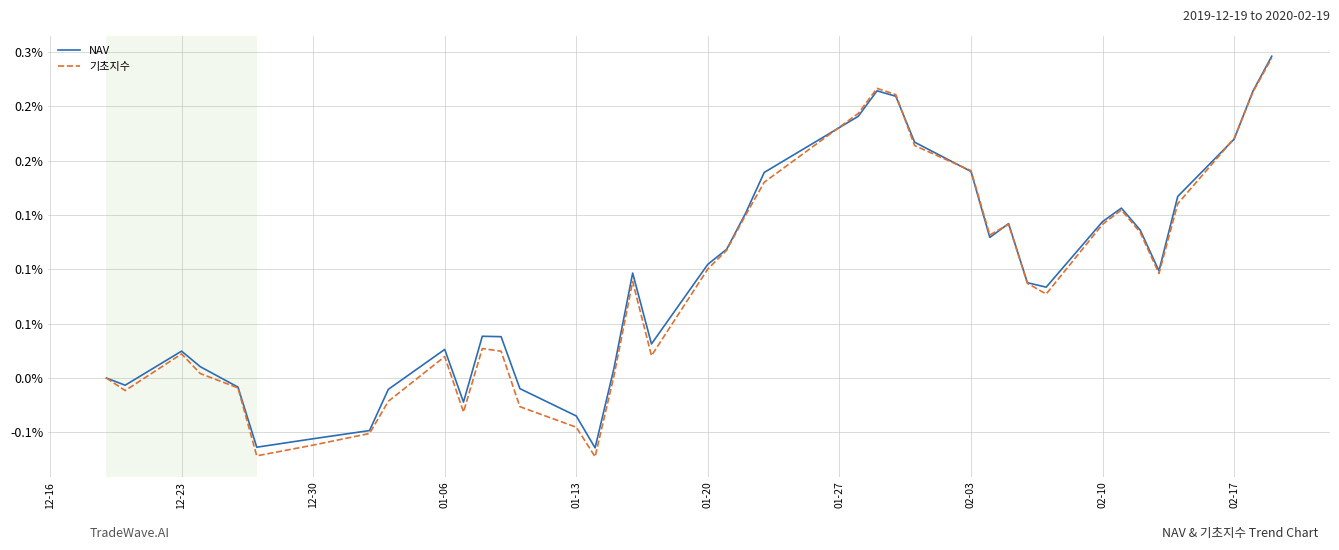

Which series has the widest spread of values?

기초지수